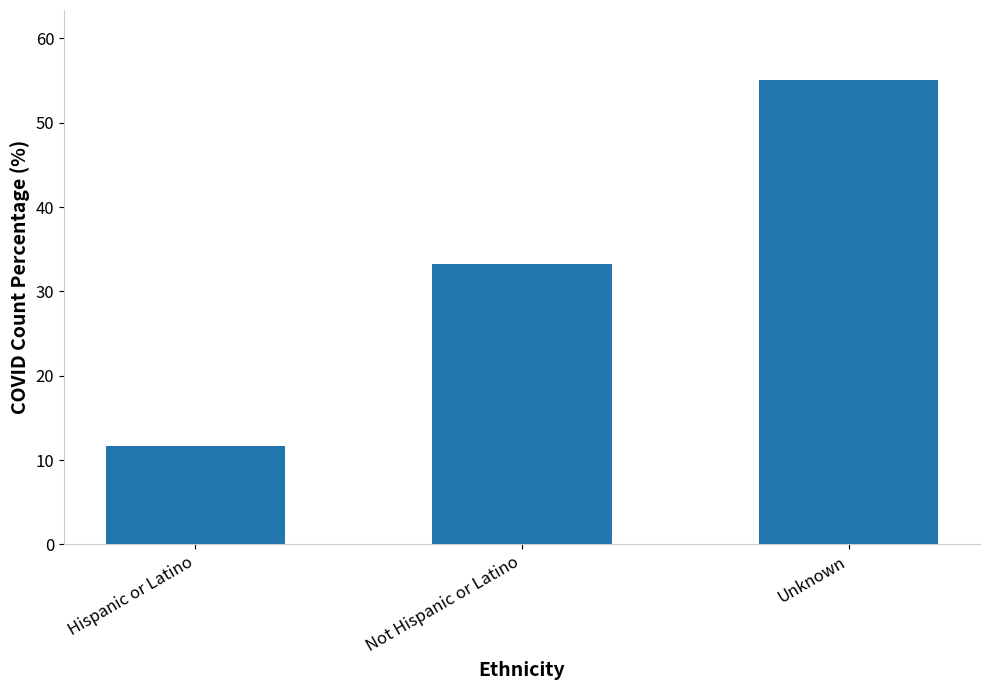

Reading left to right, extract all data points from this chart.

Hispanic or Latino=11.6	Not Hispanic or Latino=33.3	Unknown=55.1